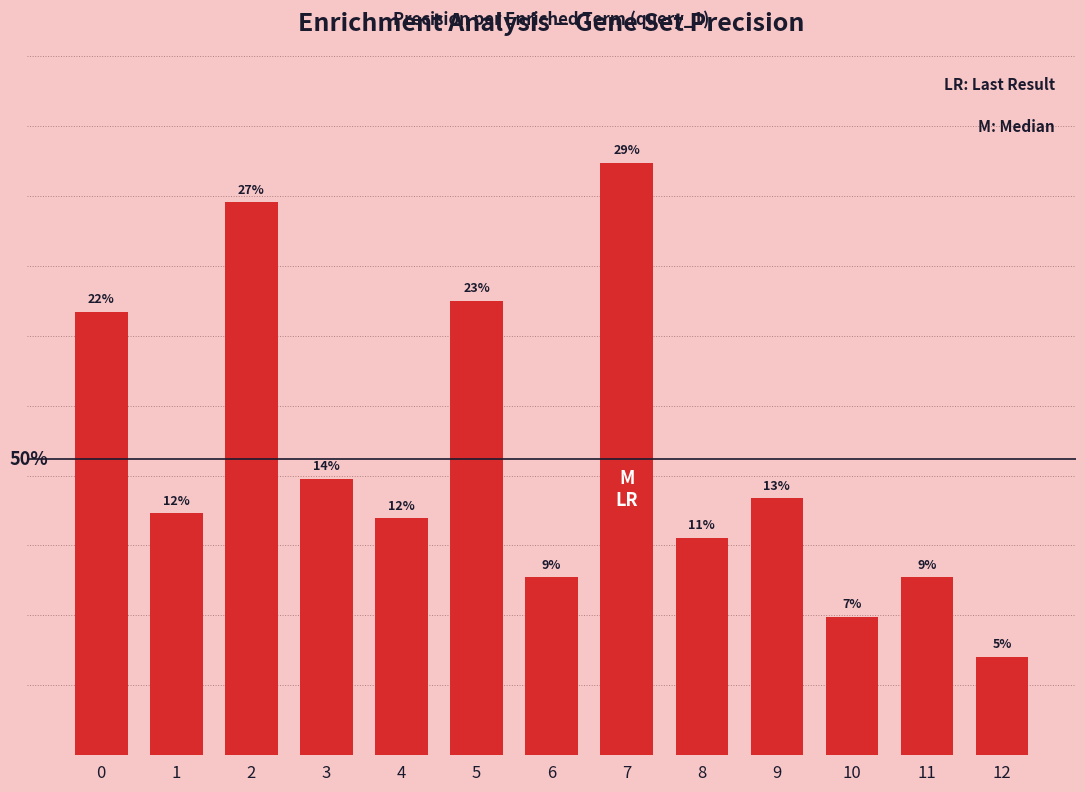

What value does the data have at 7?

0.3